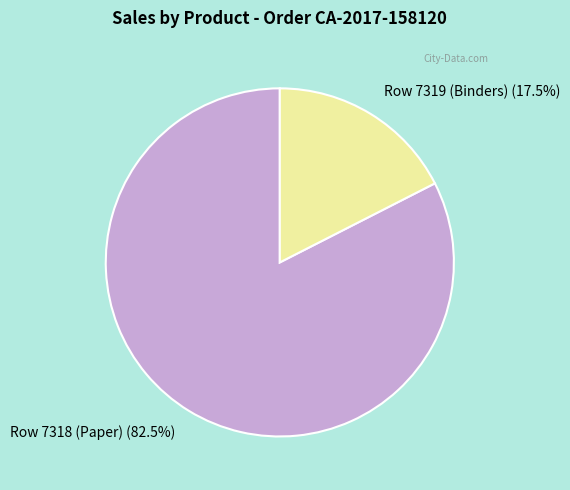

What is the largest slice in the pie chart?

Row 7318 (Paper)